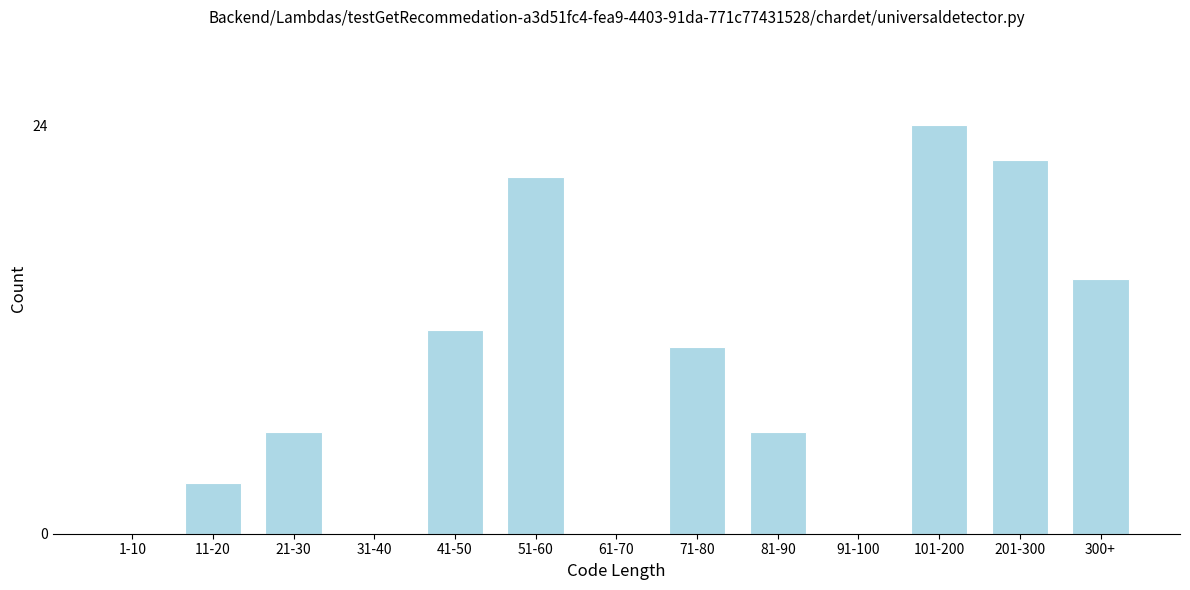

Reading right to left, list all the values displayed in this chart.

300+=15	201-300=22	101-200=24	91-100=0	81-90=6	71-80=11	61-70=0	51-60=21	41-50=12	31-40=0	21-30=6	11-20=3	1-10=0